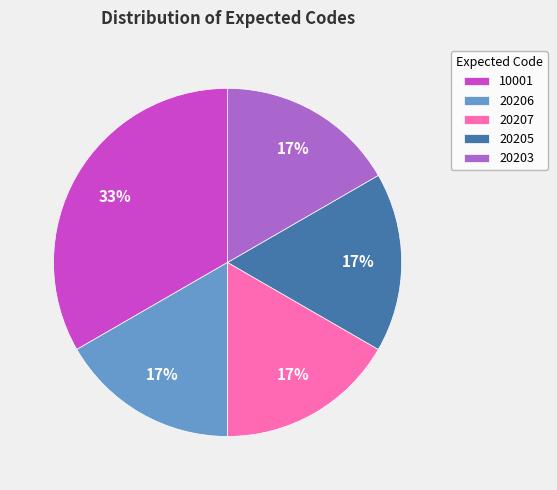

True or false: 10001 accounts for 28% of the total.

False